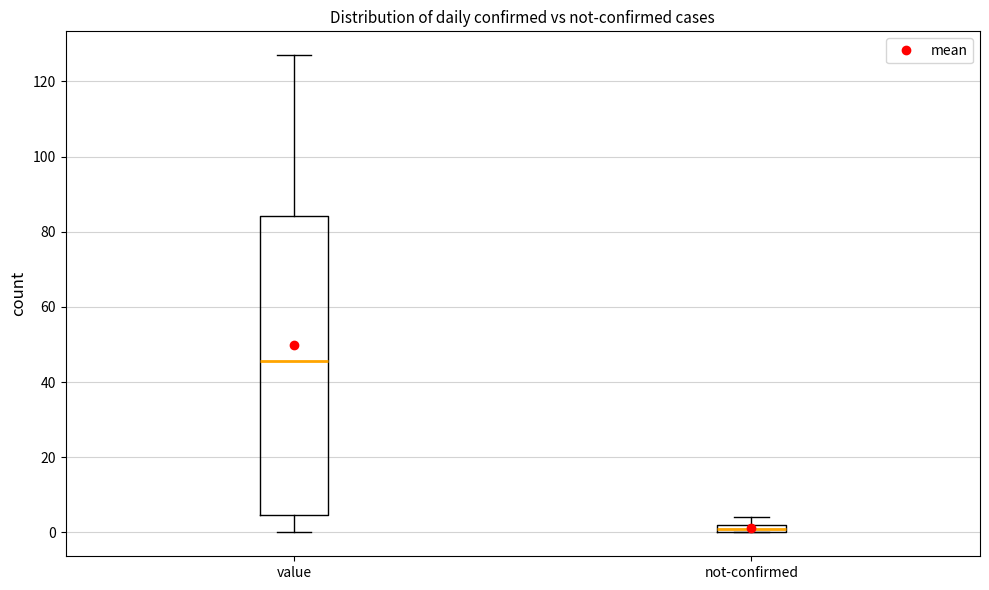

Comparing the boxes themselves (not the whiskers), which one is the tallest?

value